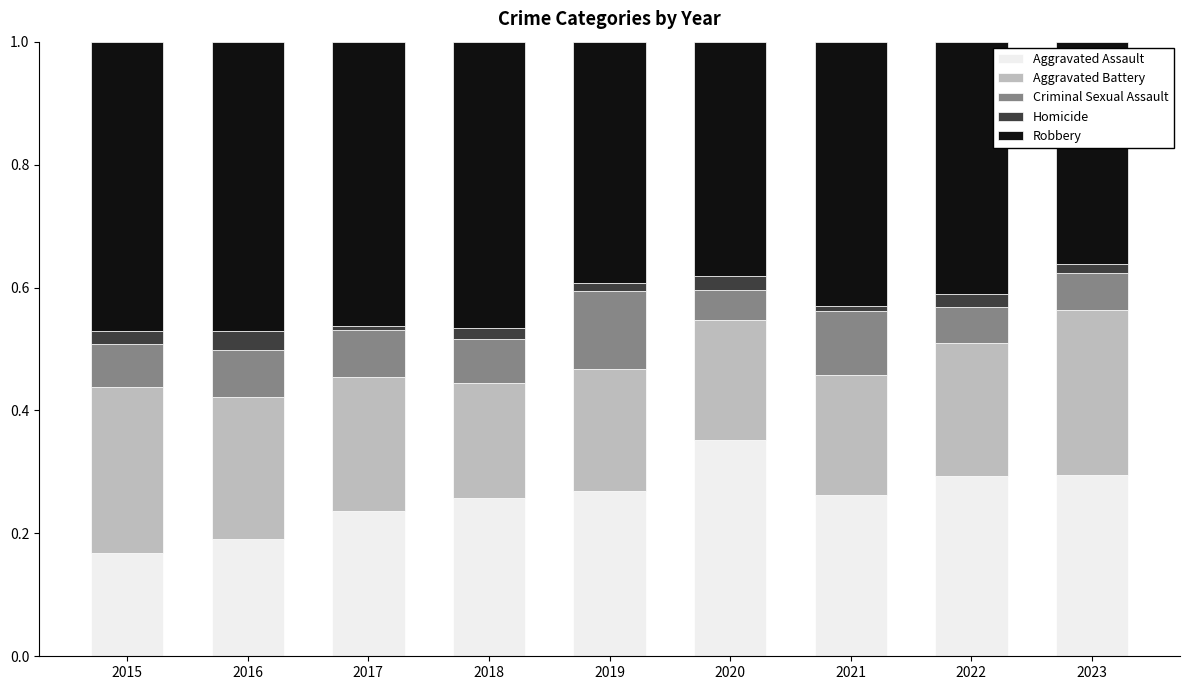

What is the sum of all Aggravated Assault values?

2.3